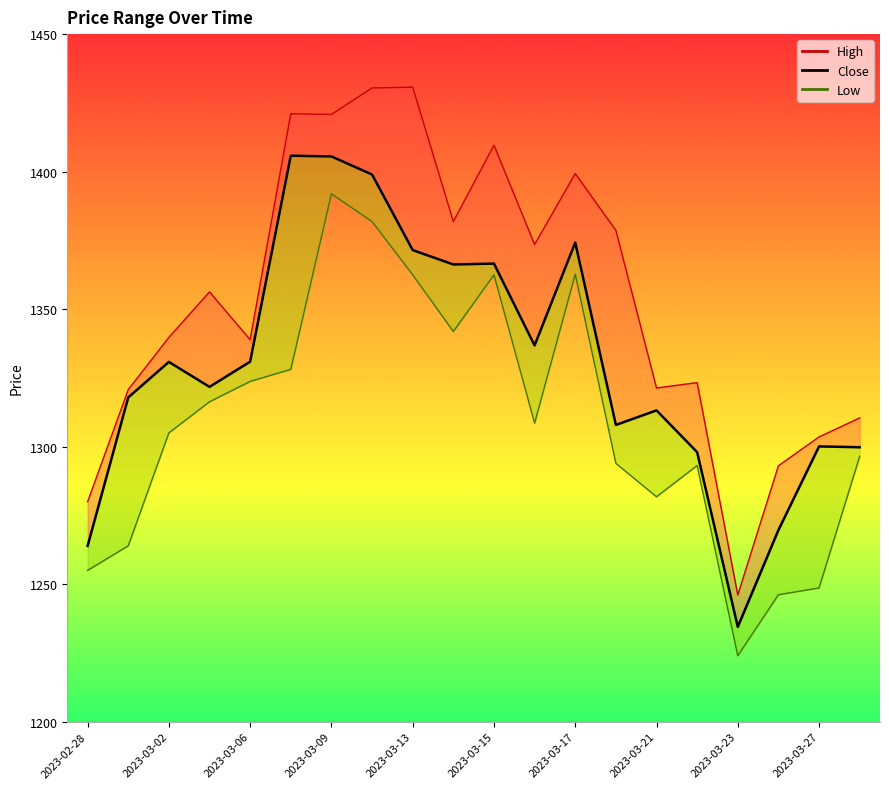

Is this an area chart (filled region under the line)?

No